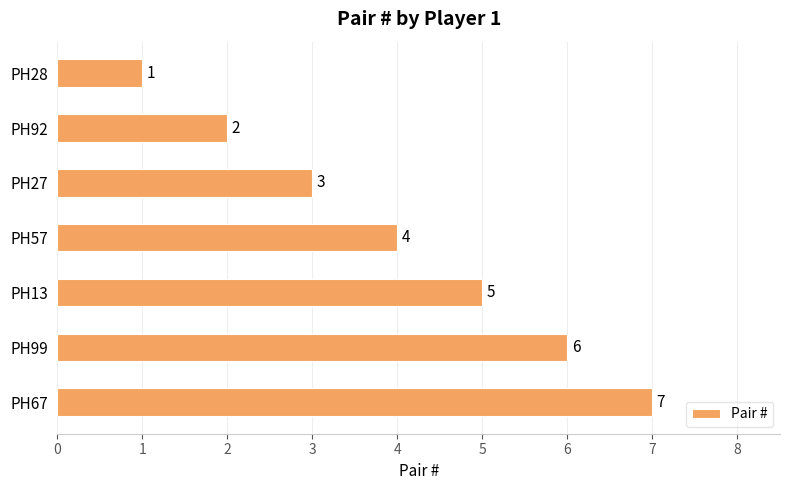

What is the change in value from PH13 to PH99?

+1